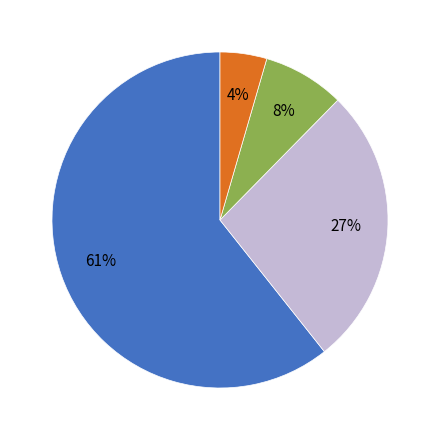

Count the number of slices in the pie.

4